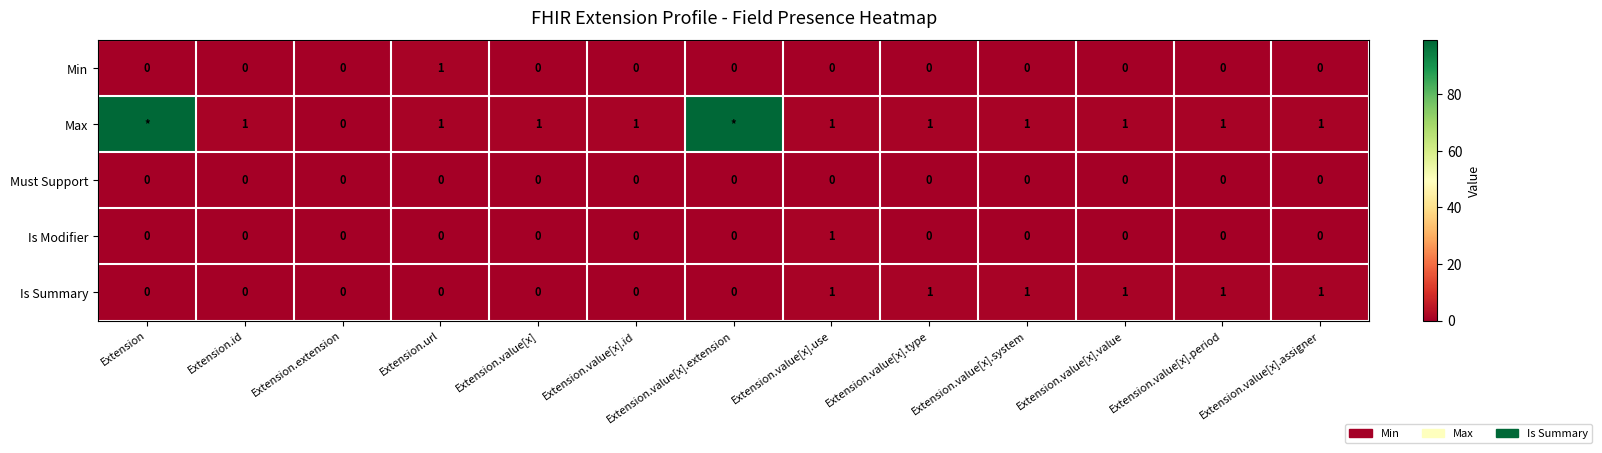

What is the difference between the Is Modifier values at Extension.value[x].use and Extension.value[x].assigner?

1